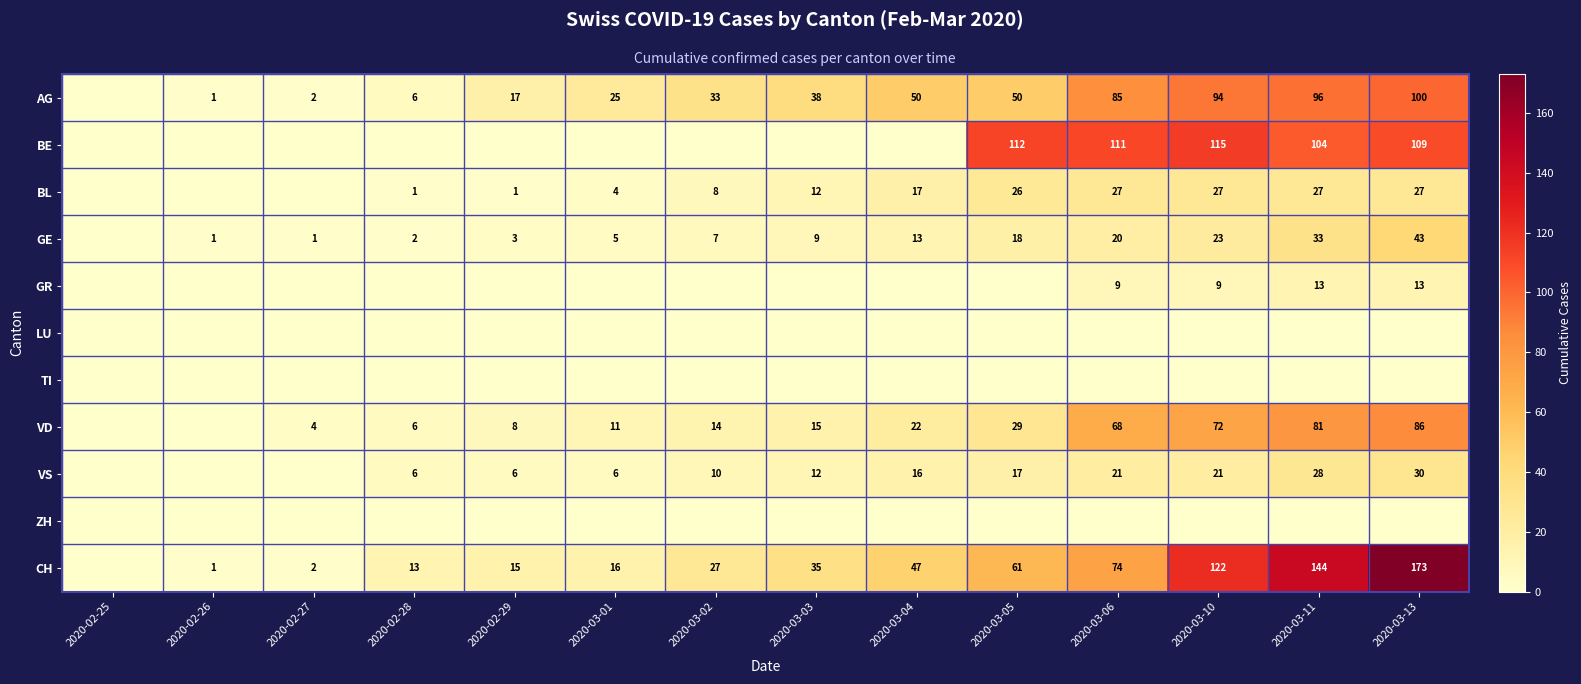

What is the sum of the BL values at 2020-02-29 and 2020-03-06?

28